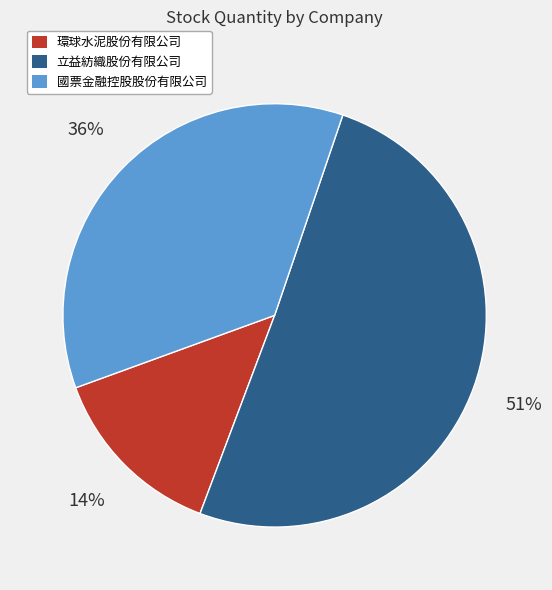

What is the largest slice in the pie chart?

立益紡織股份有限公司